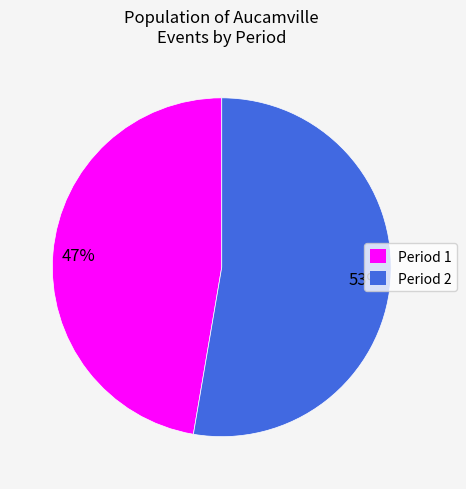

Rank the categories by value from lowest to highest.

Period 1, Period 2